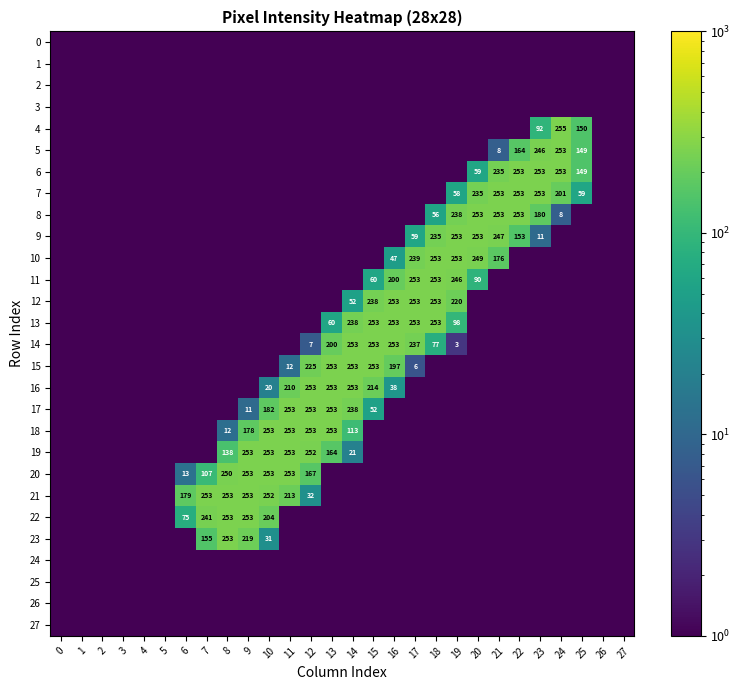

True or false: 8 has a value of 80.7 at 18.

False